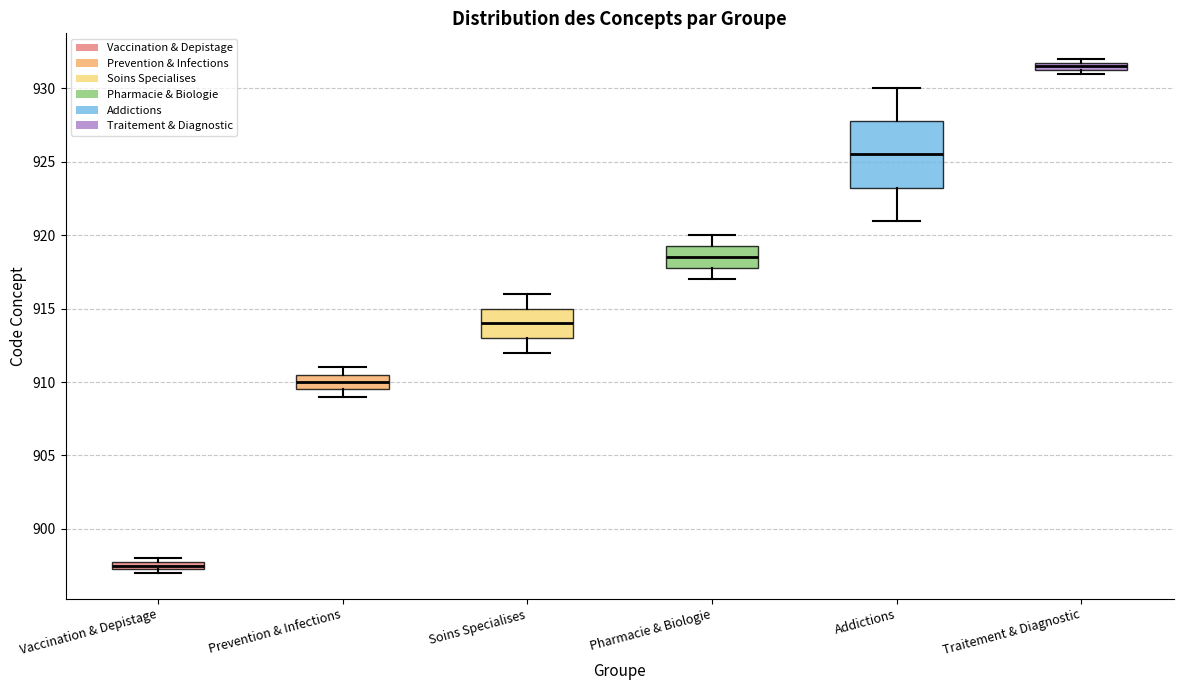

Where is the lower edge of the box for Prevention & Infections on the y-axis? The values are not printed on the chart, so give them approximately, as read against the axis.

909.5